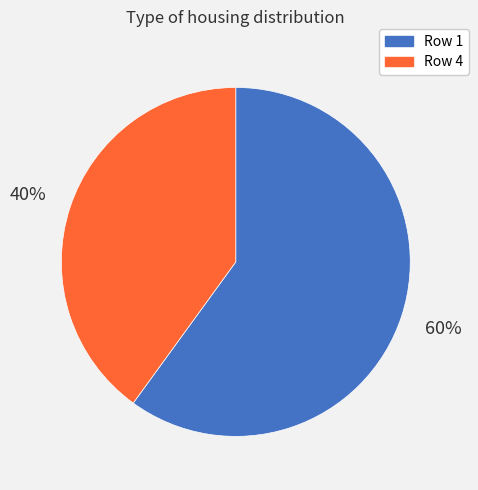

Which slice is the smallest?

Row 4